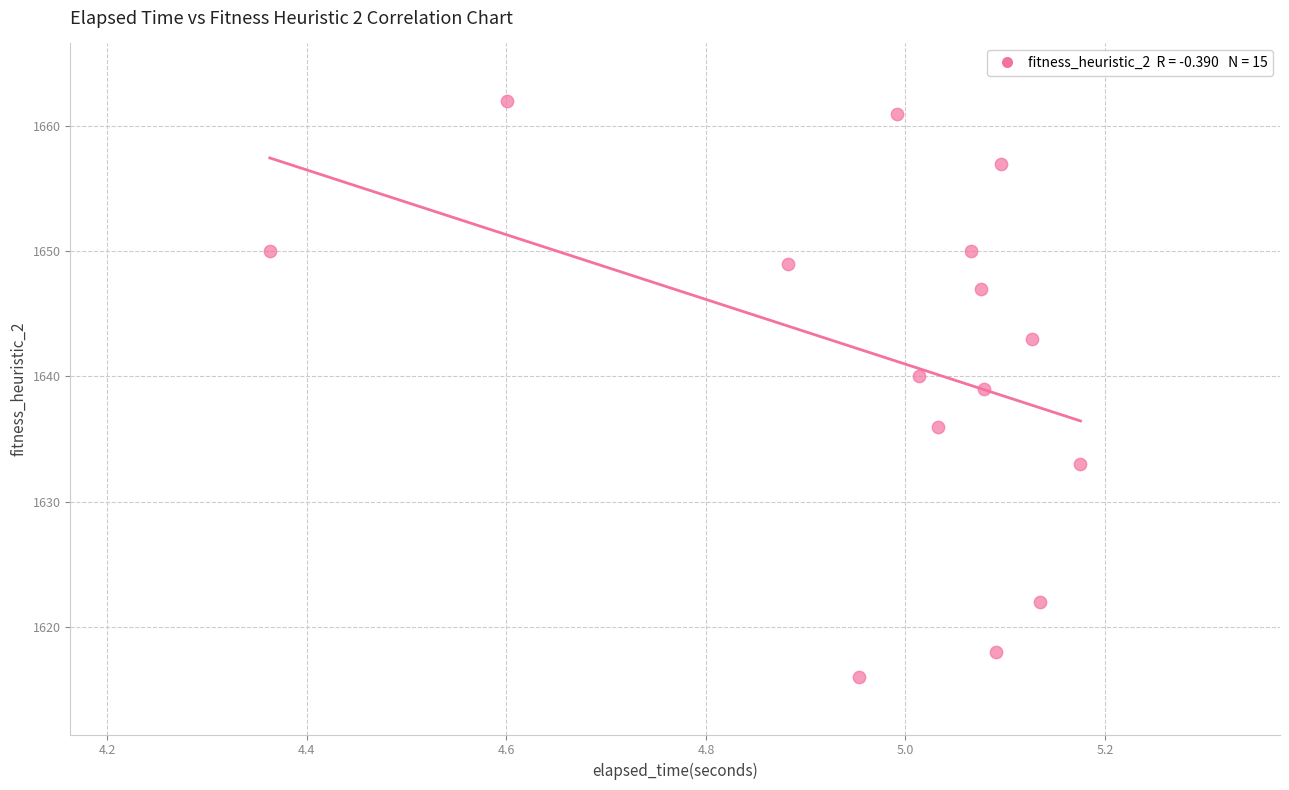

How many data points are displayed?

15